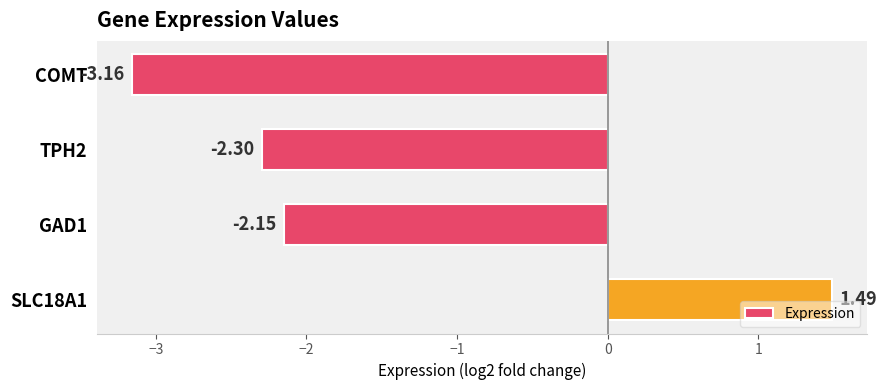

At which category does the chart reach its peak across all series?

SLC18A1